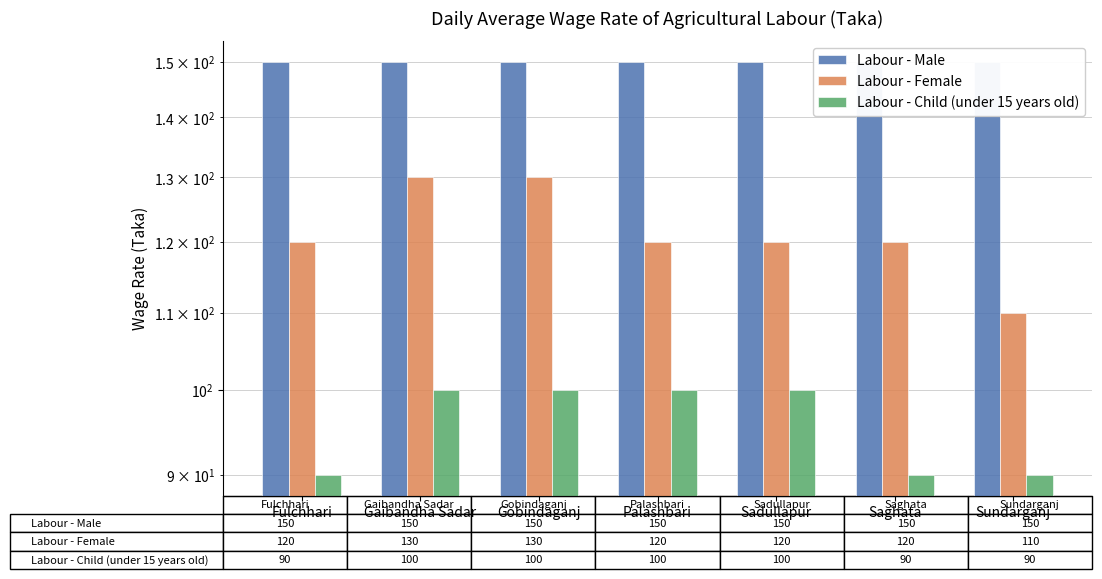

What is the sum of the Labour - Child (under 15 years old) values at Gobindaganj and Palashbari?

200